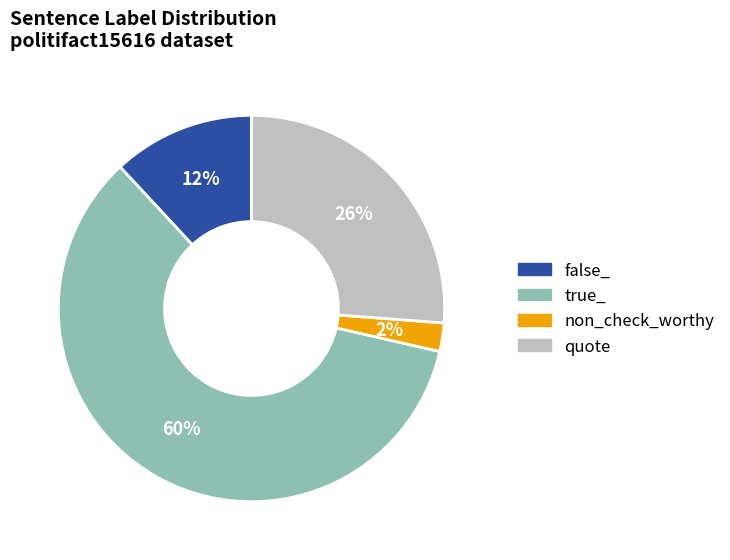

Approximately how many times larger is the value at true_ compared to quote?

2.3